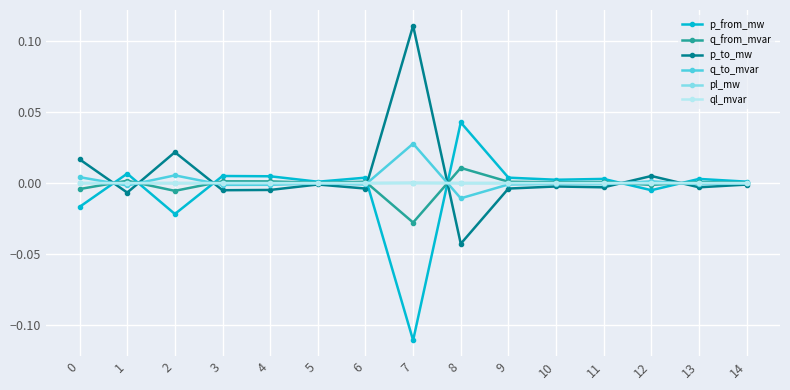

True or false: p_to_mw has a value of -0.0 at 13.

True